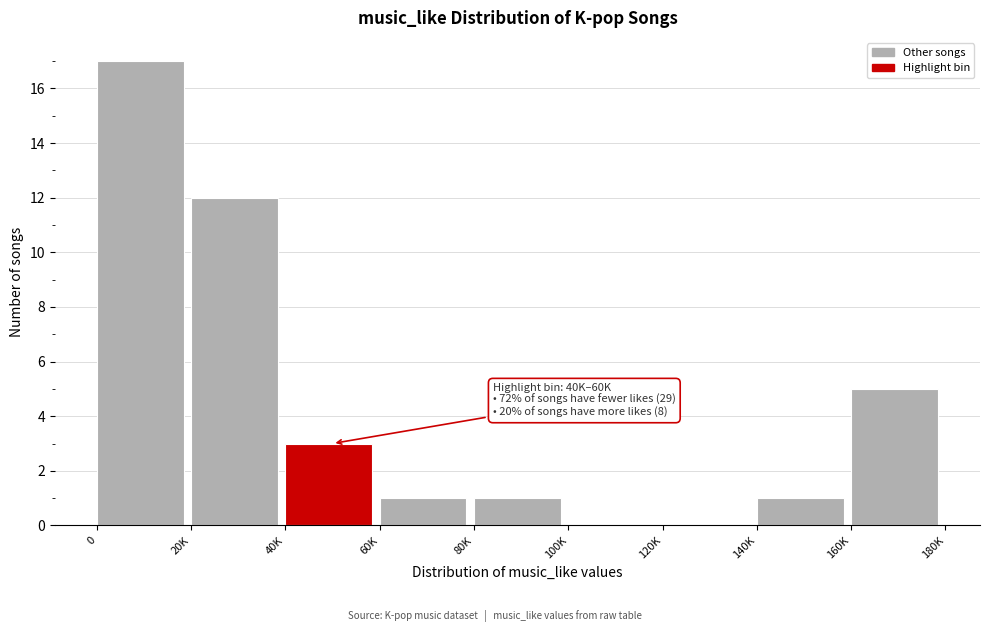

Reading right to left, list all the values displayed in this chart.

160K=5	140K=1	120K=0	100K=0	80K=1	60K=1	40K=3	20K=12	0=17